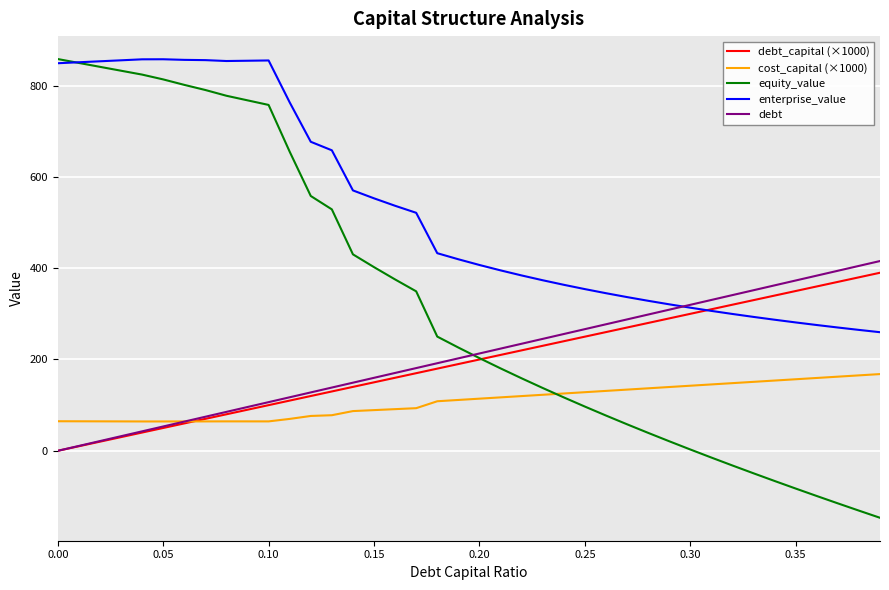

Which series has the largest total across all categories?

enterprise_value